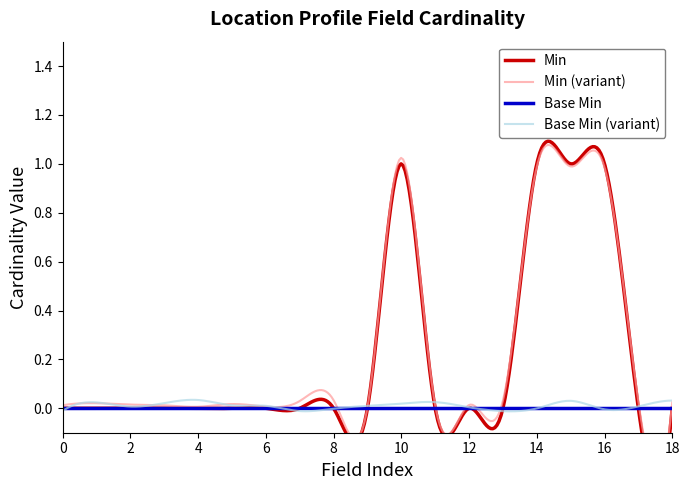

Reading left to right, extract all data points from this chart.

Min: Location=0	Location.id=0	Location.meta=0	Location.implicitRules=0	Location.language=0	Location.text=0	Location.contained=0	Location.extension=0	Location.extension:usePeriod=0	Location.modifierExtension=0	Location.identifier=1	Location.identifier.id=0	Location.identifier.extension=0	Location.identifier.use=0	Location.identifier.type=1	Location.identifier.system=1	Location.identifier.value=1	Location.identifier.period=0	Location.identifier.assigner=0
Base Min: Location=0	Location.id=0	Location.meta=0	Location.implicitRules=0	Location.language=0	Location.text=0	Location.contained=0	Location.extension=0	Location.extension:usePeriod=0	Location.modifierExtension=0	Location.identifier=0	Location.identifier.id=0	Location.identifier.extension=0	Location.identifier.use=0	Location.identifier.type=0	Location.identifier.system=0	Location.identifier.value=0	Location.identifier.period=0	Location.identifier.assigner=0